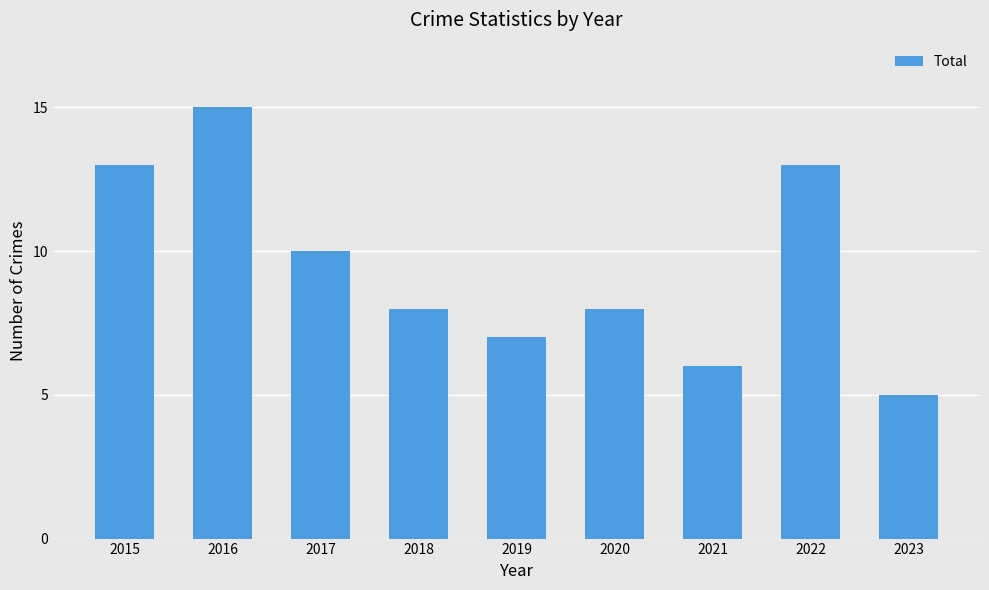

Are the bars horizontal?

No